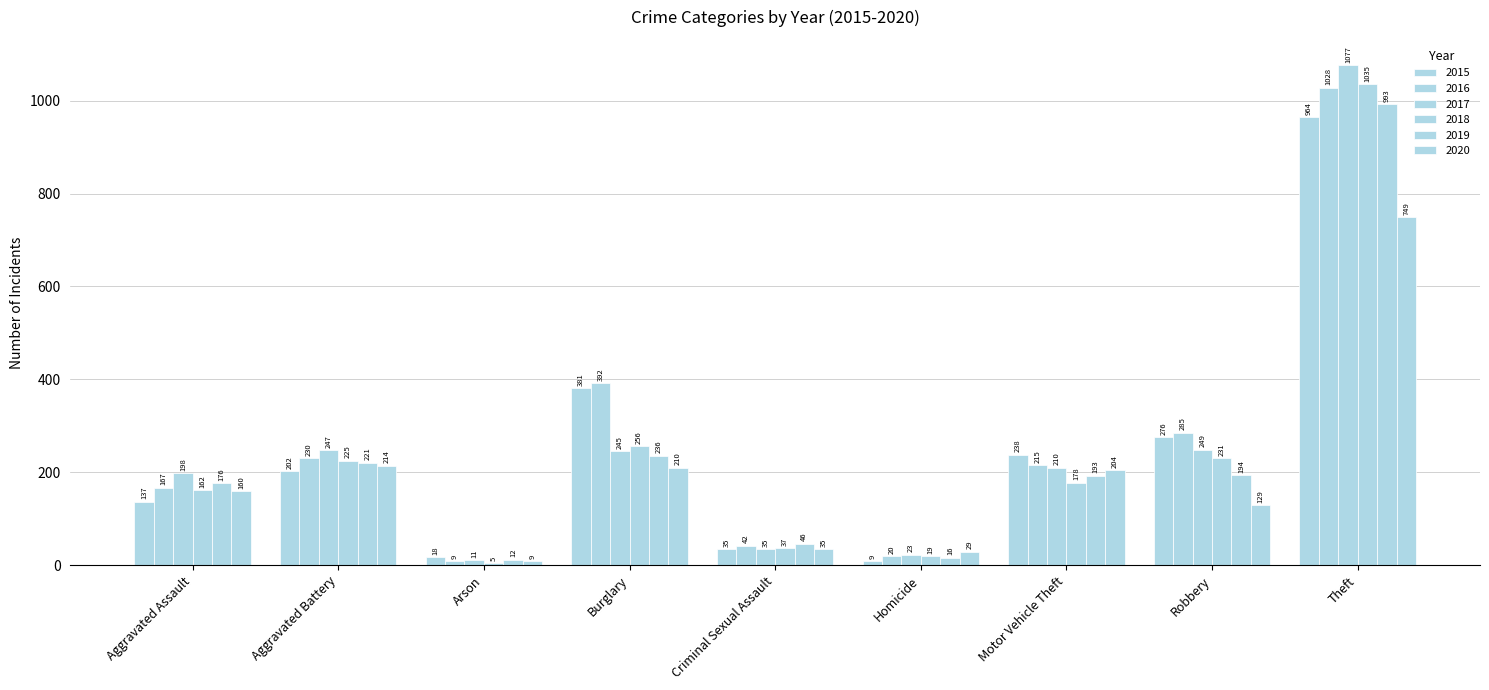

Is it true that 2016 equals 42 at Criminal Sexual Assault?

True